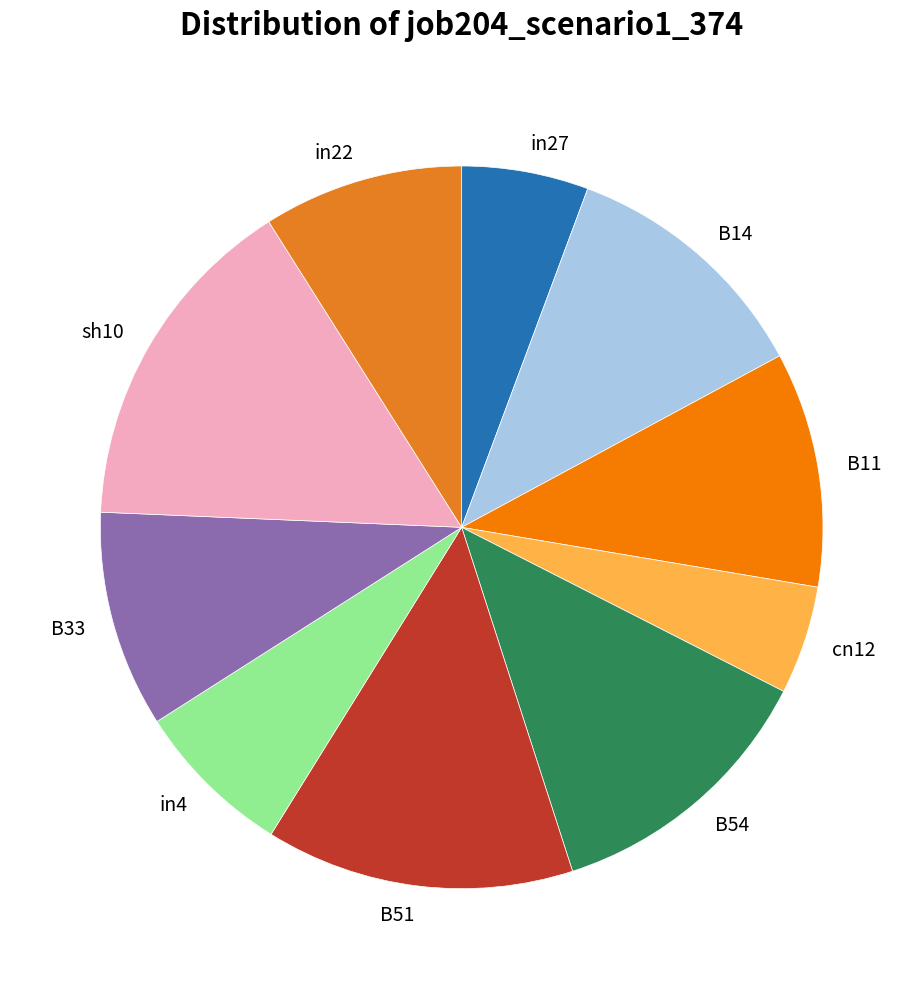

Does B14 represent more than half of the total?

No